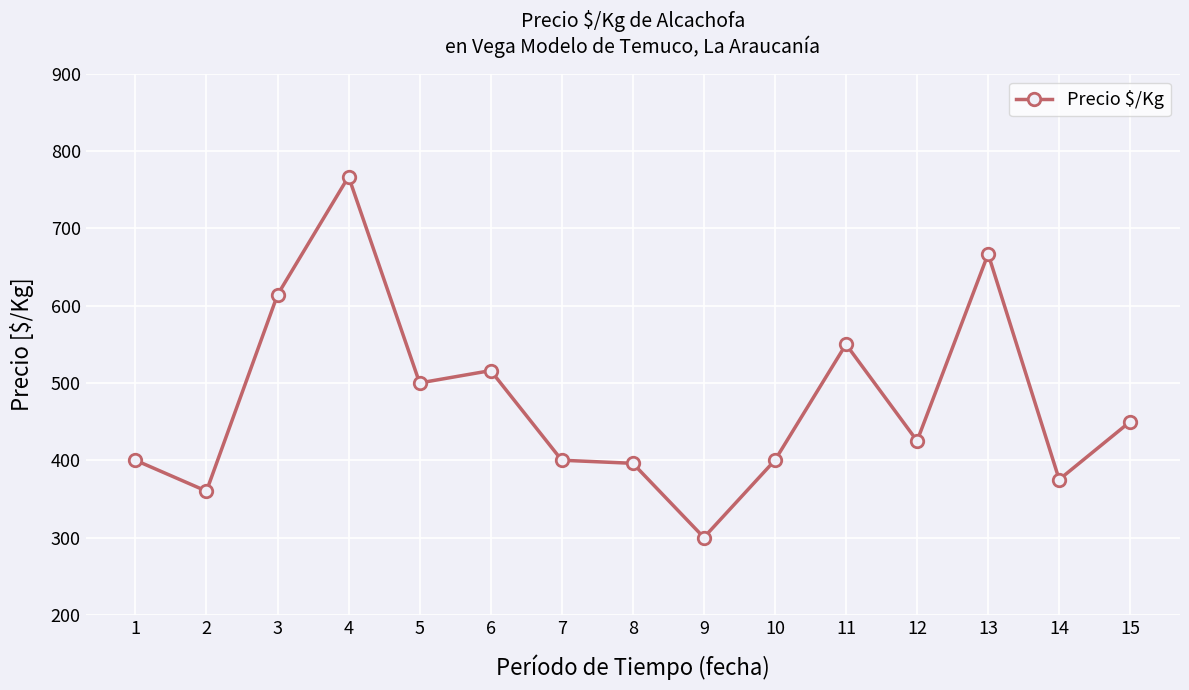

Which has a higher value, 15 or 3?

3